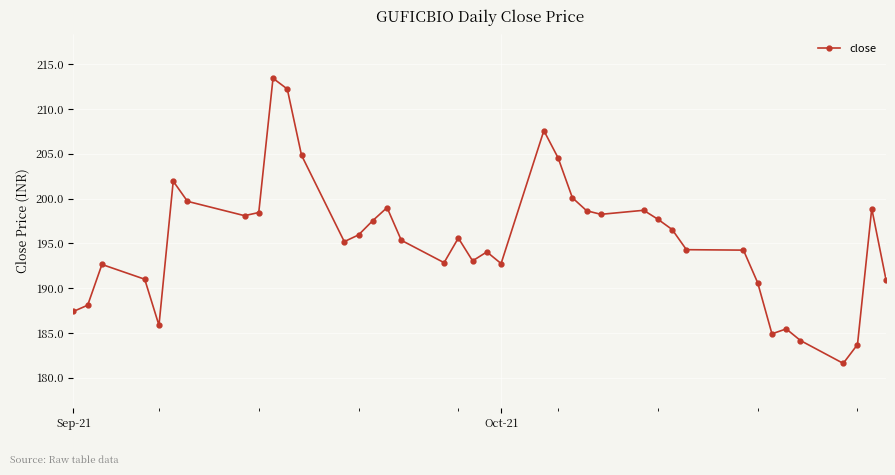

True or false: the data has more than 0 interior local peaks.

True